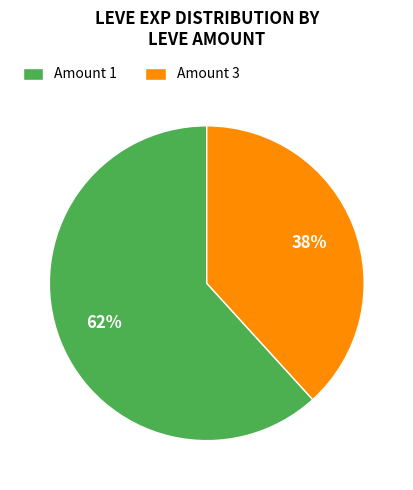

To the nearest percent, what is the average slice percentage?

50%